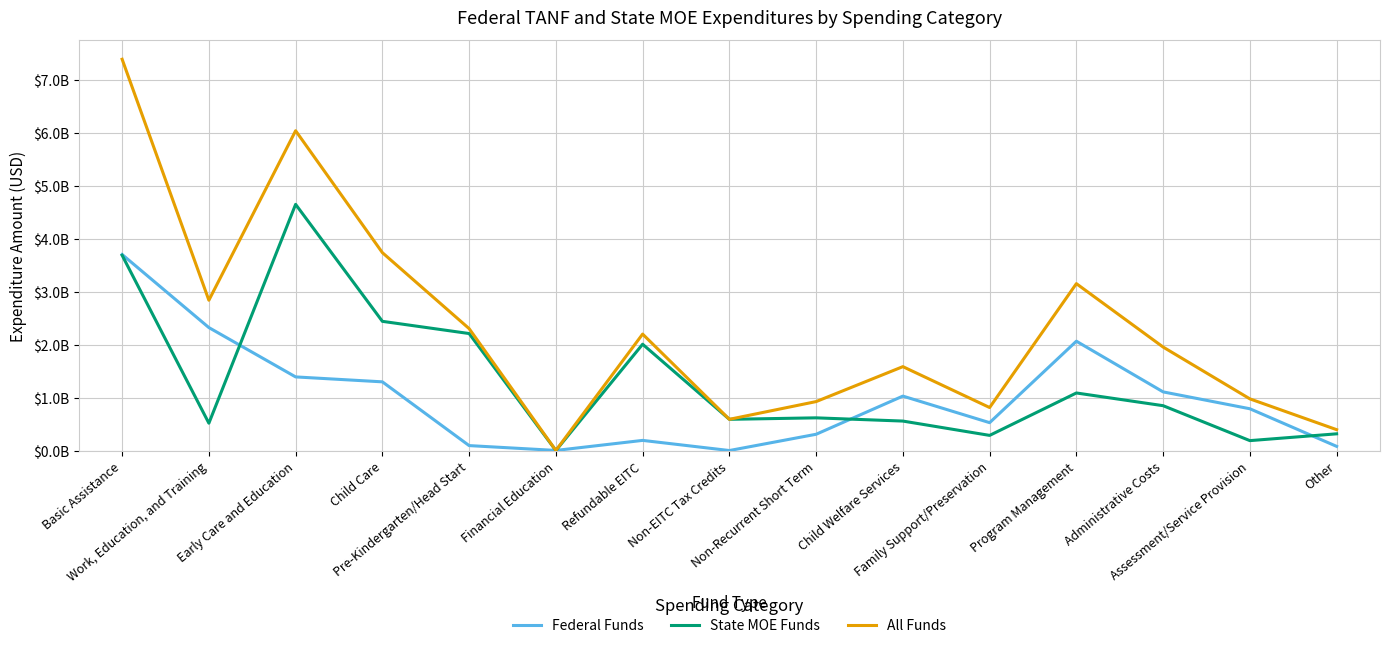

At which category does the chart reach its peak across all series?

Basic Assistance